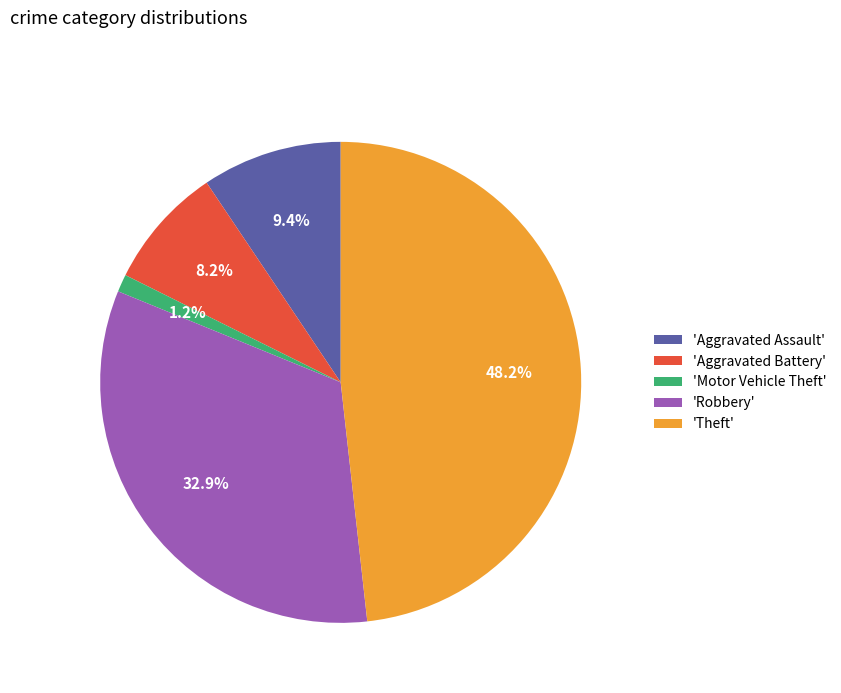

Does 'Motor Vehicle Theft' represent more than half of the total?

No